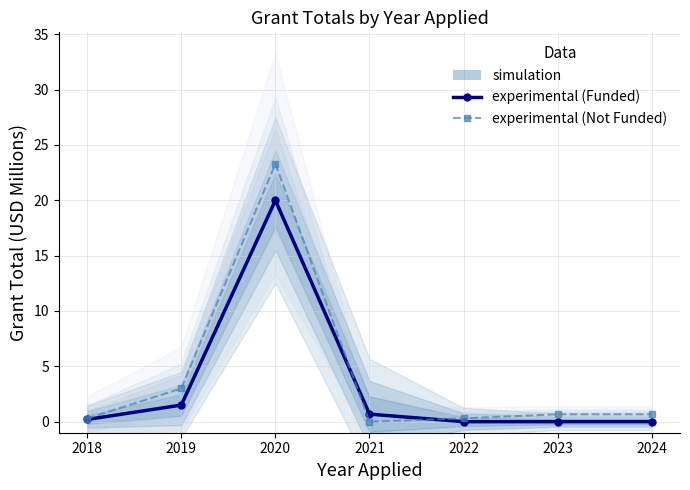

List the series in order of their peak value, highest first.

experimental (Not Funded), experimental (Funded)